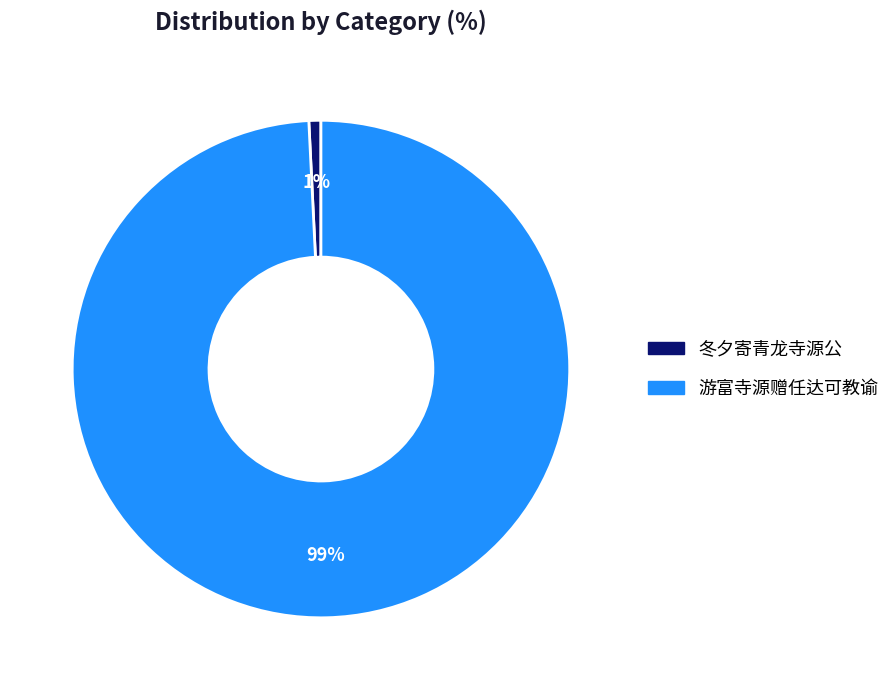

Which category accounts for the majority?

游富寺源赠任达可教谕